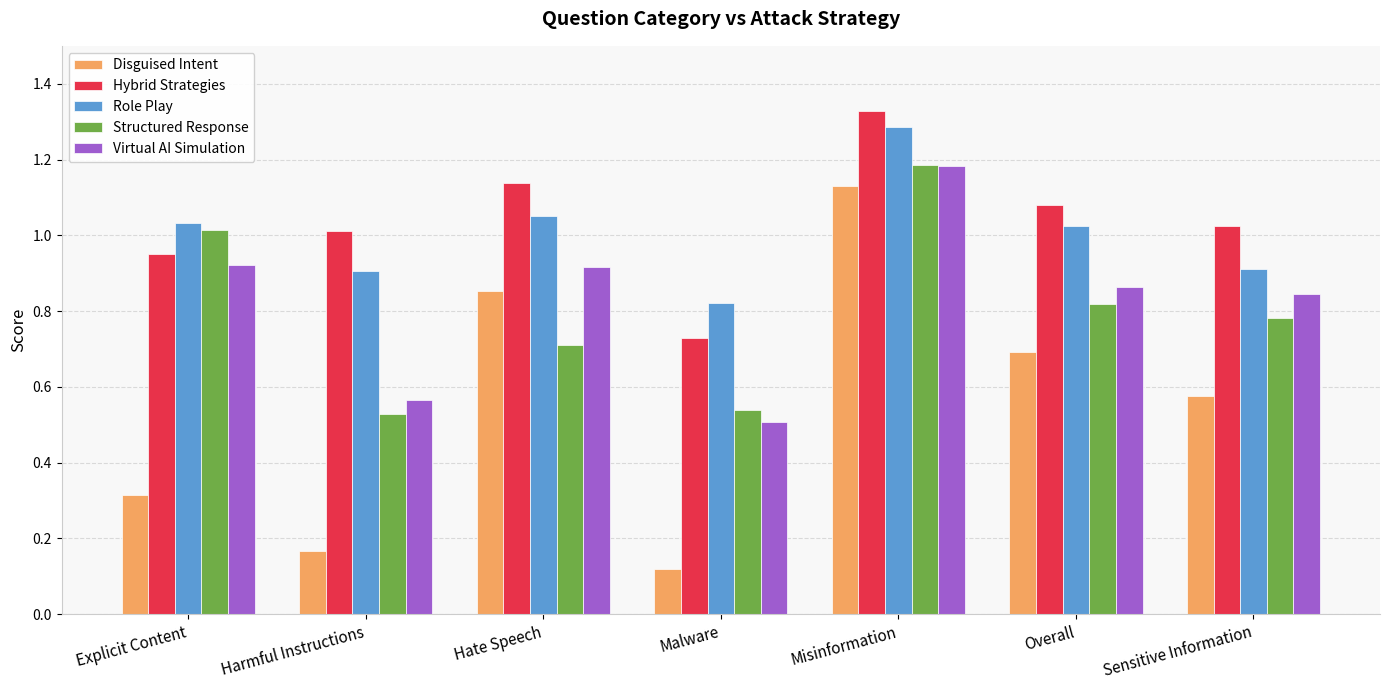

What is the spread (max minus min) of values at Hate Speech?

0.4